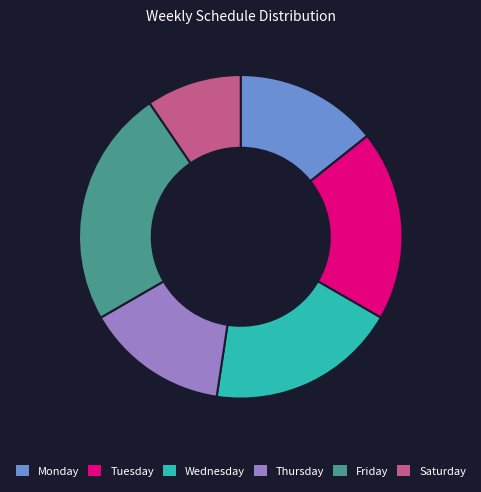

Which slice is the largest?

Friday